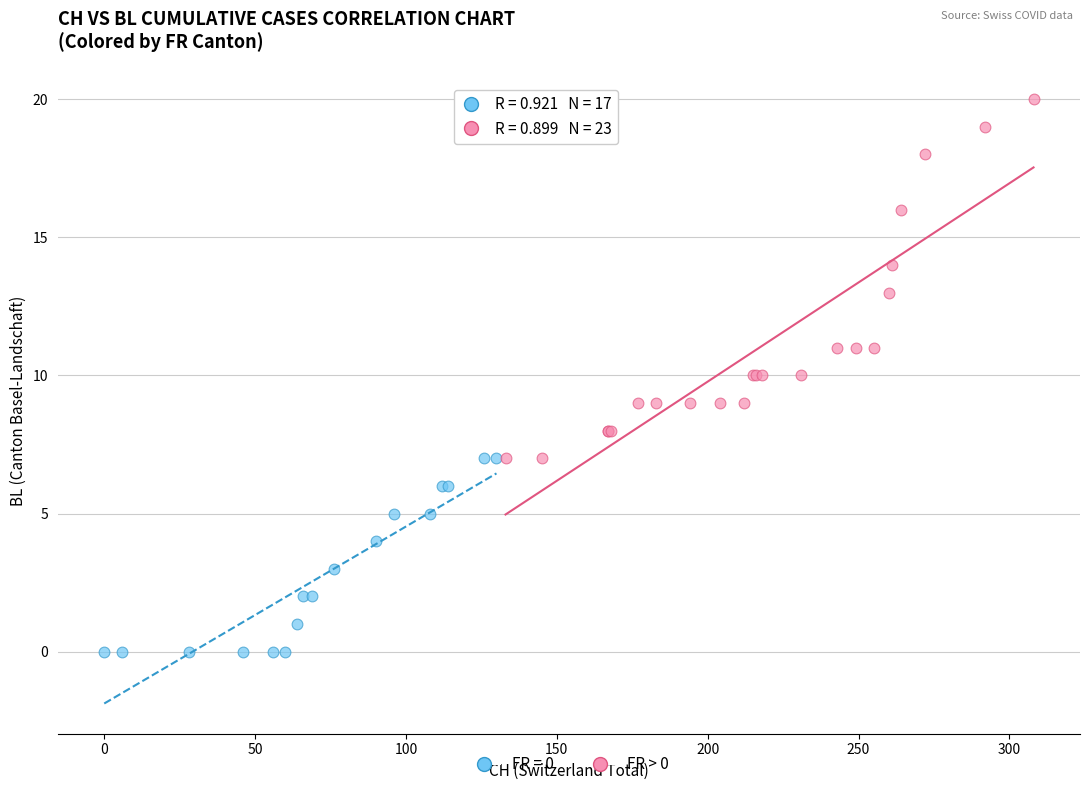

Which series has the largest Y range (max minus min)?

FR > 0